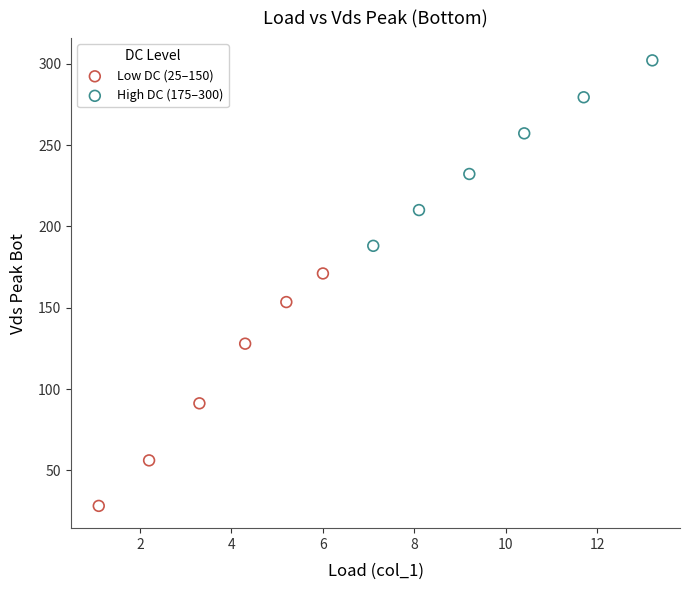

Which series reaches the maximum Y coordinate?

High DC (175–300)